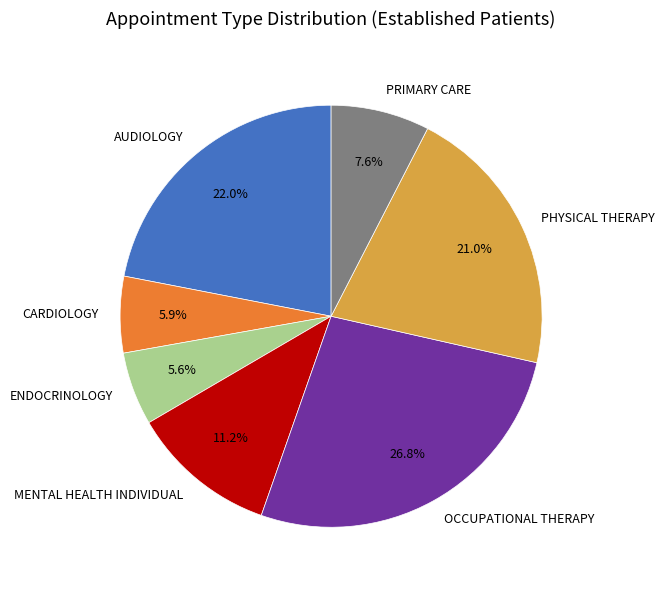

True or false: CARDIOLOGY accounts for 17% of the total.

False